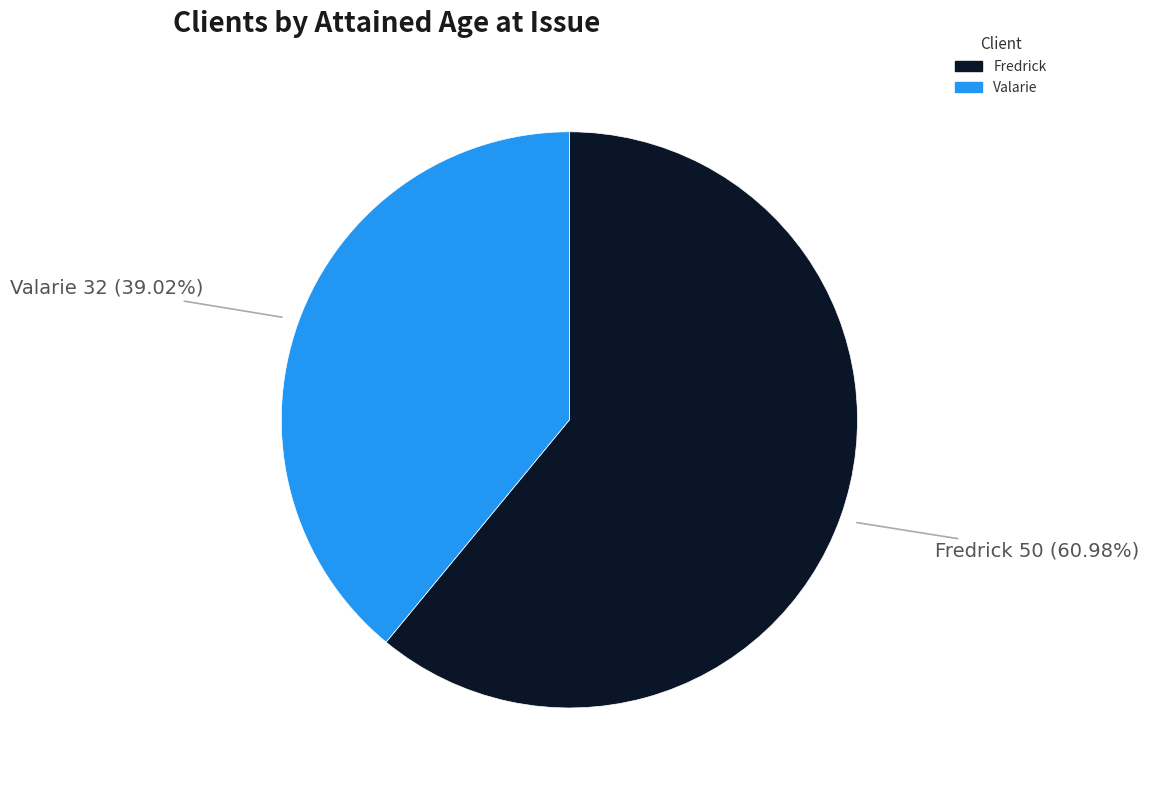

The Fredrick slice represents 49% of the pie. True or false?

False